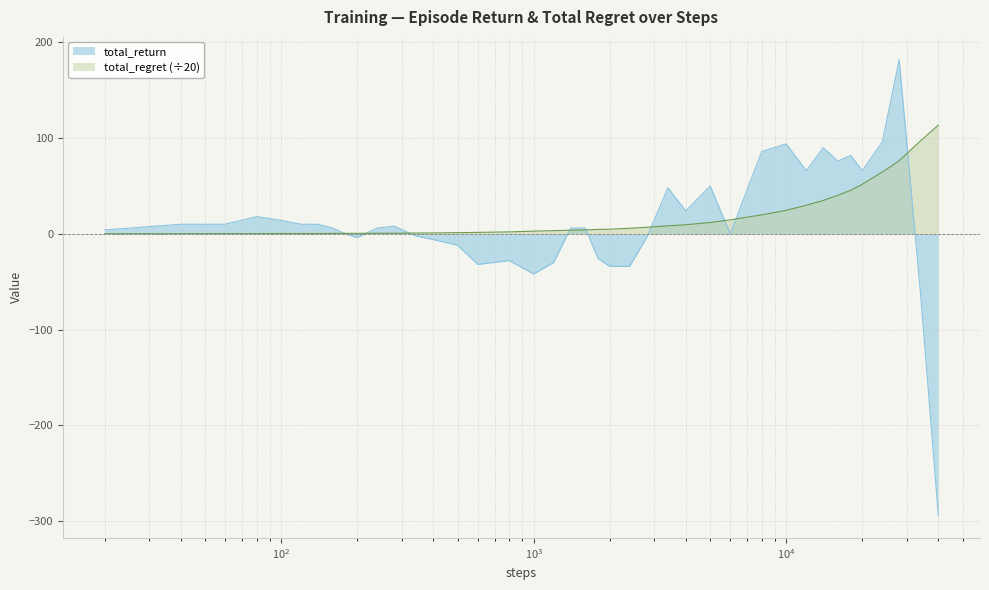

Count the number of categories in the chart.

40